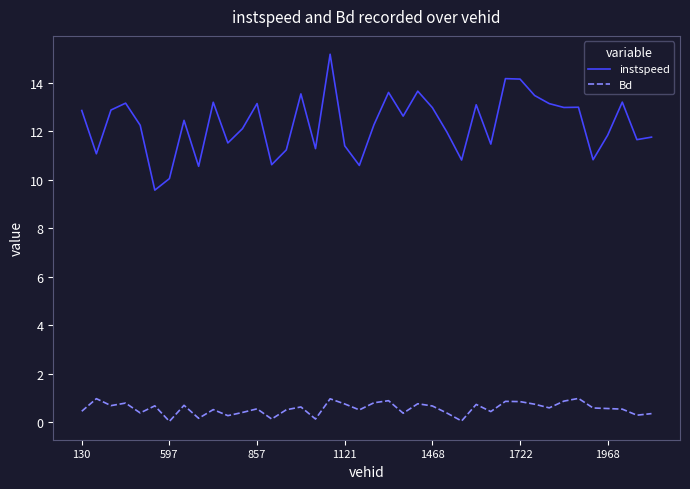

What is the highest value of the Bd series?

1.0